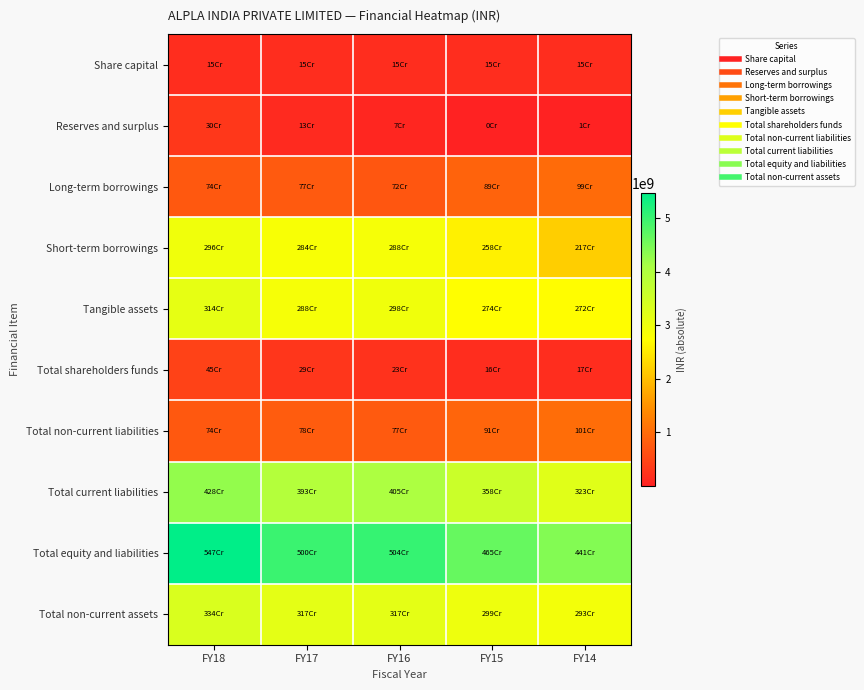

What is the total value across all series at FY15?

18645667151